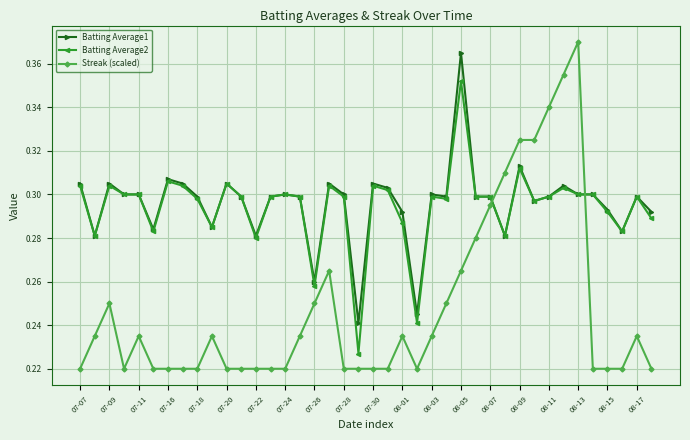

How many intersections are there between Batting Average2 and Streak (scaled)?

2